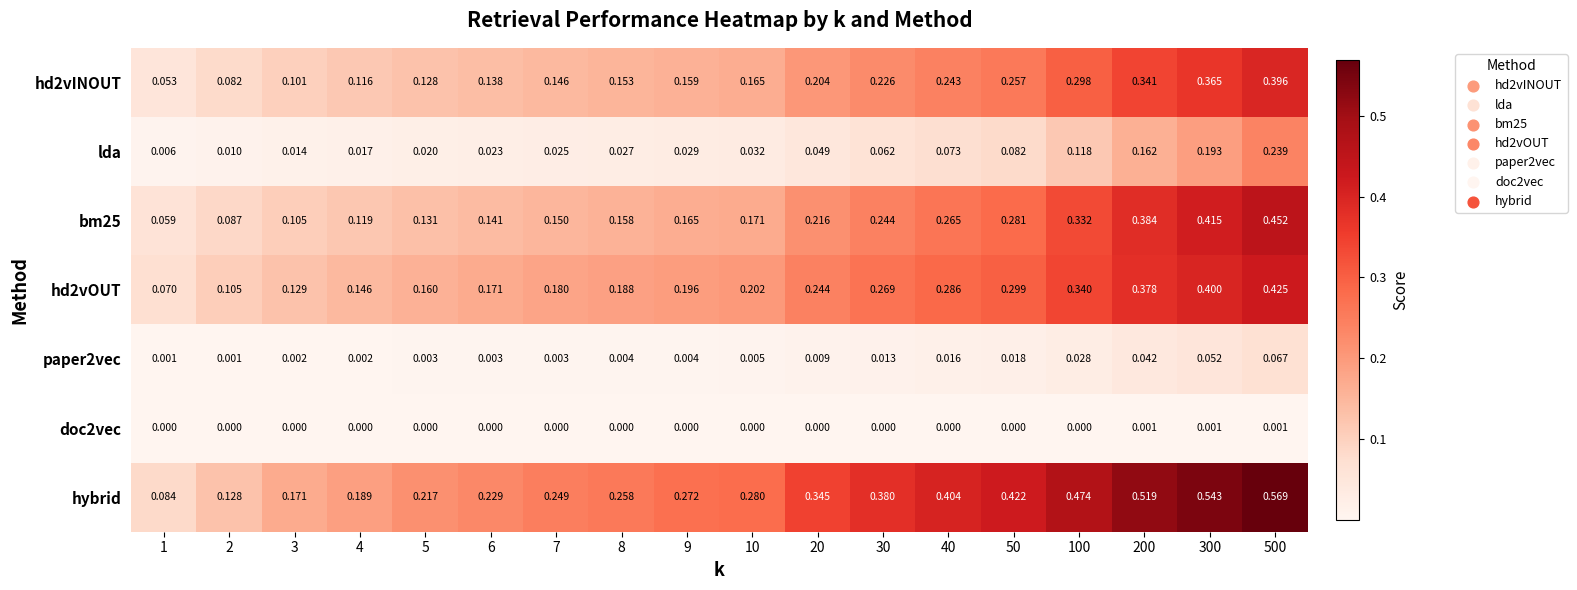

Is the value of hd2vINOUT at 30 greater than the value of hybrid at 4?

Yes